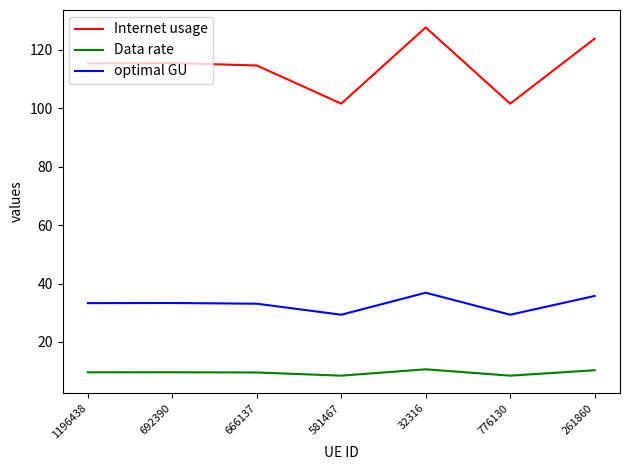

What is the sum of the Data rate values at 32316 and 776130?

19.1